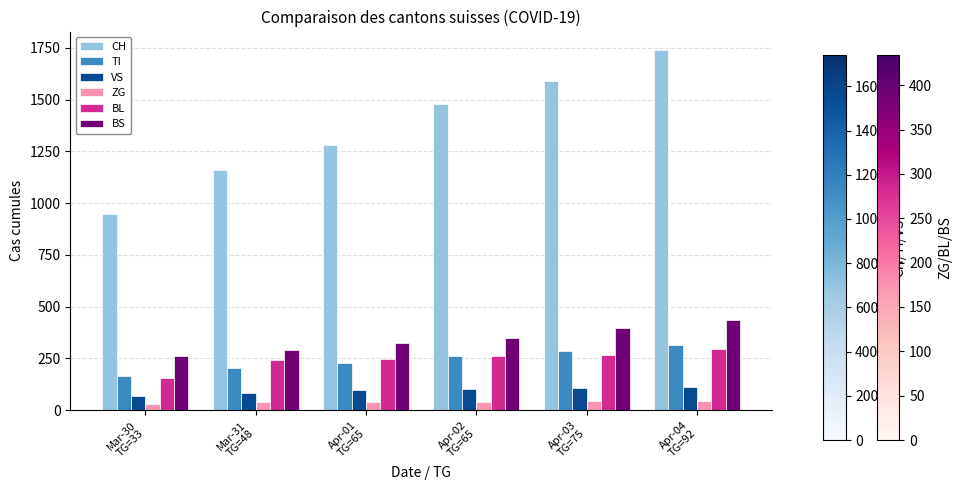

What is the maximum value for CH?

1742